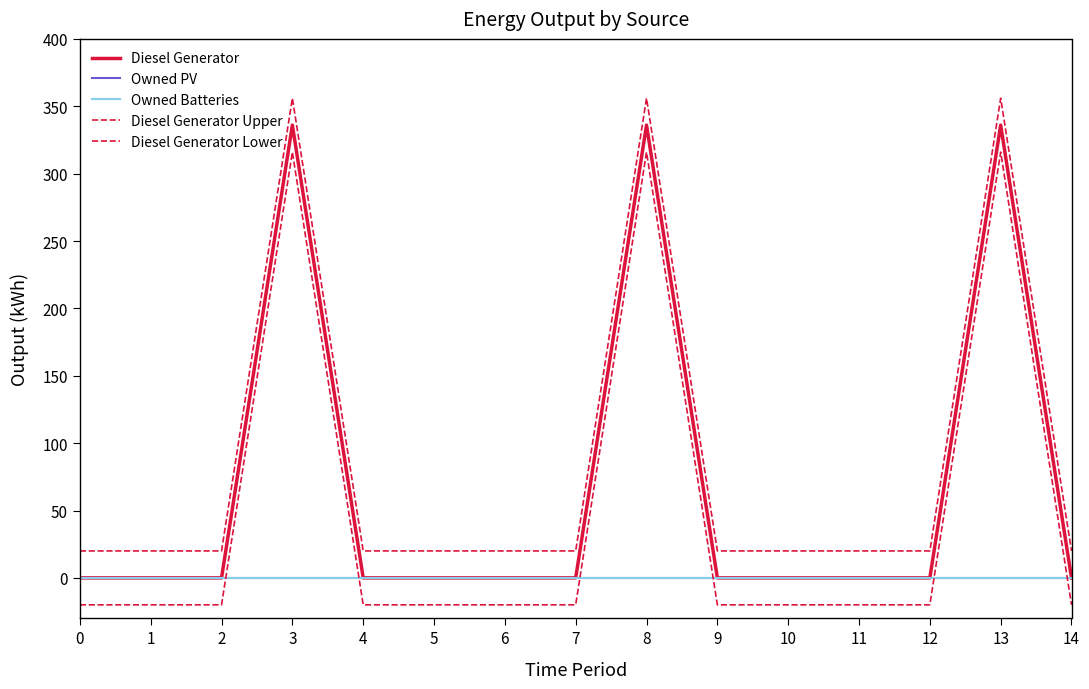

What is the spread (max minus min) of values at 13?

356